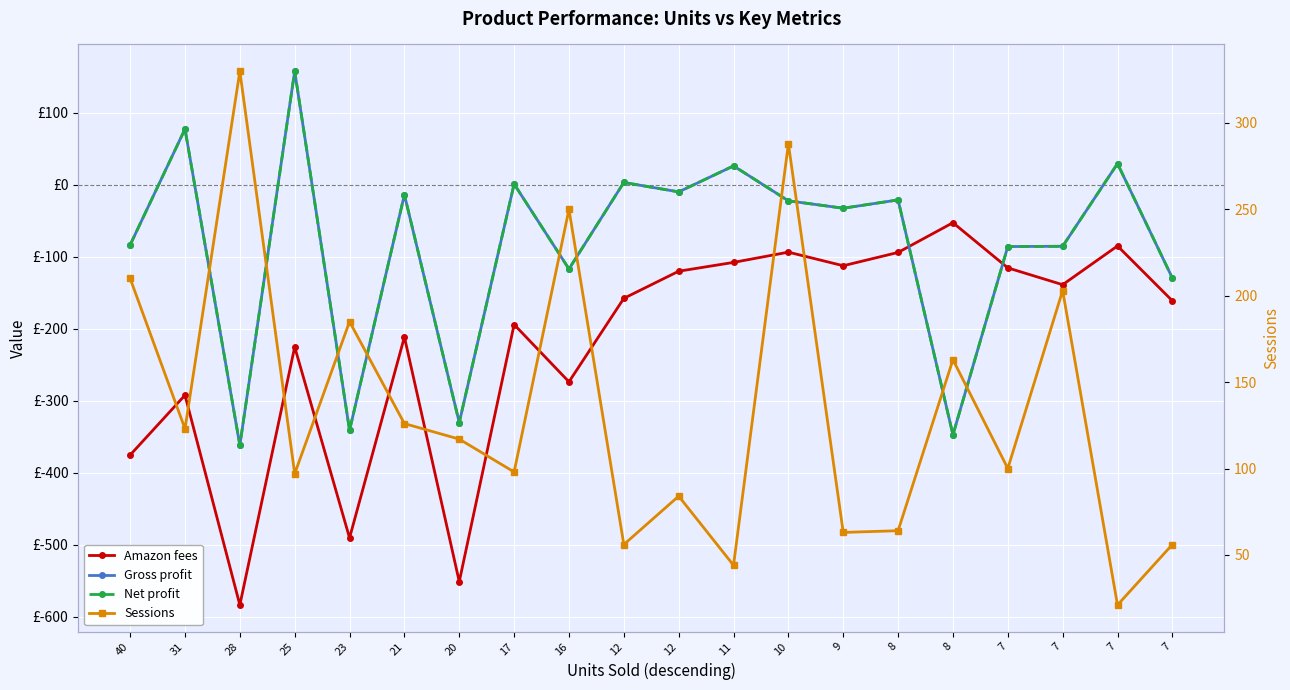

Read the Amazon fees value at 21.

-211.5